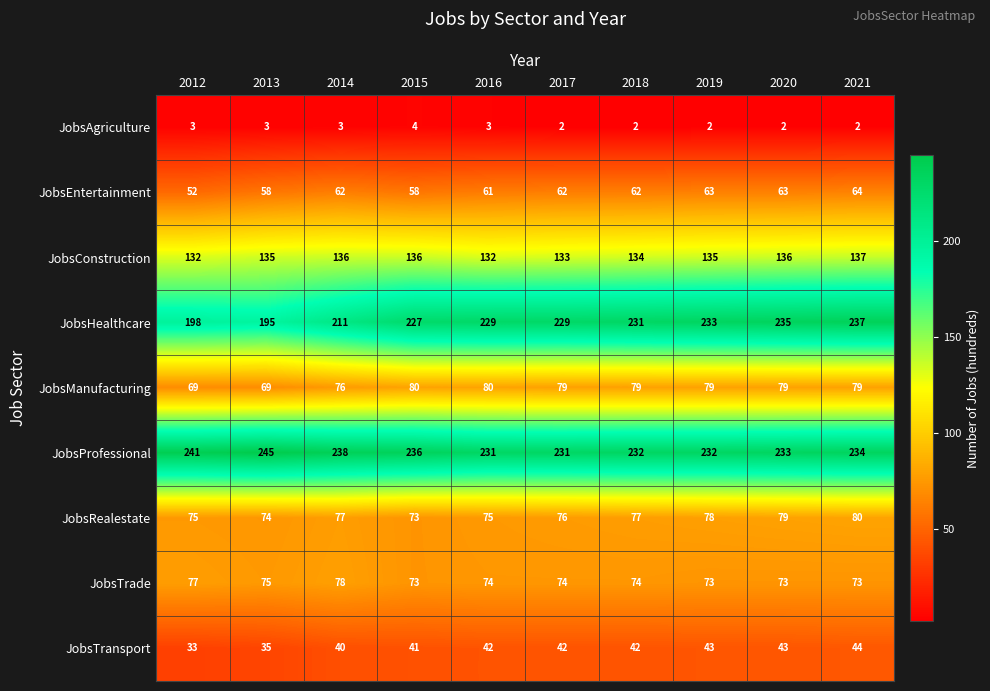

At which category is the sum across all series the highest?

2021